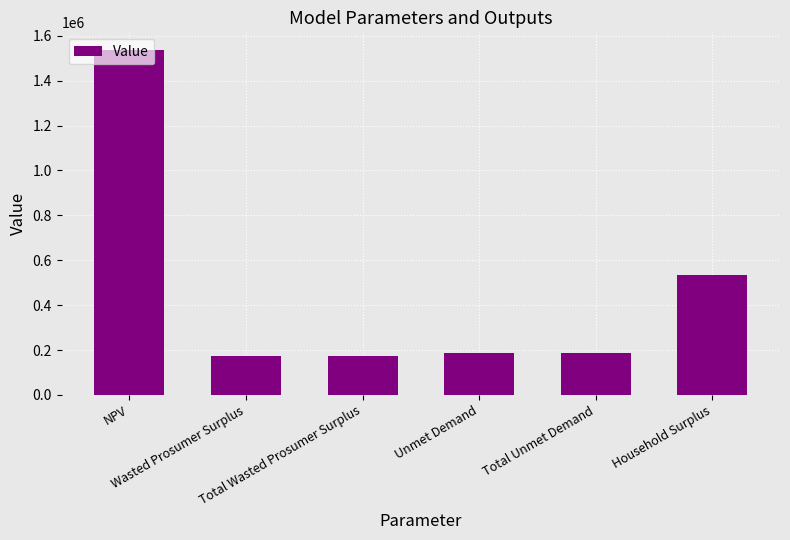

How many data points are less than 188256?

2